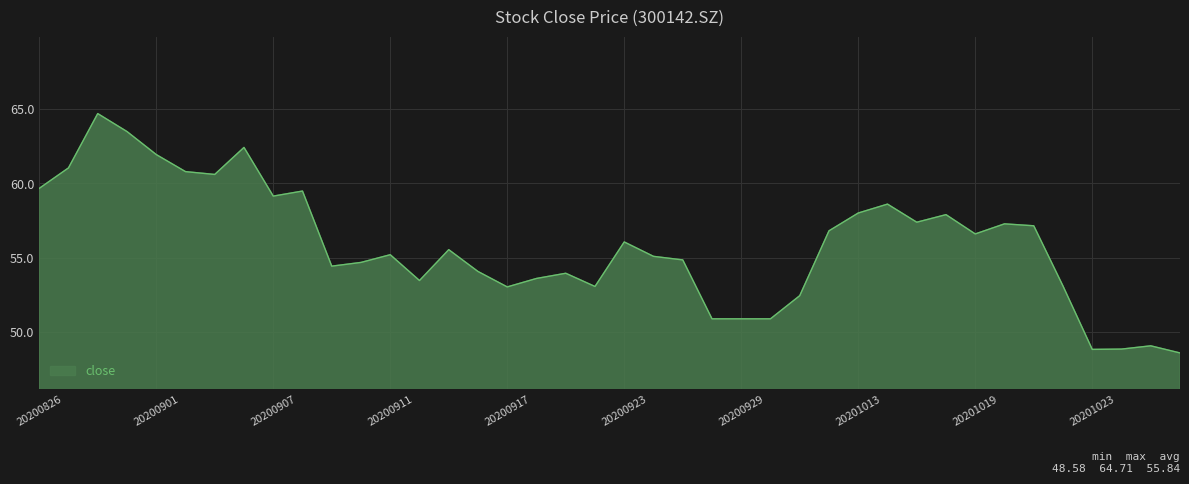

What is the smallest value displayed?

48.6